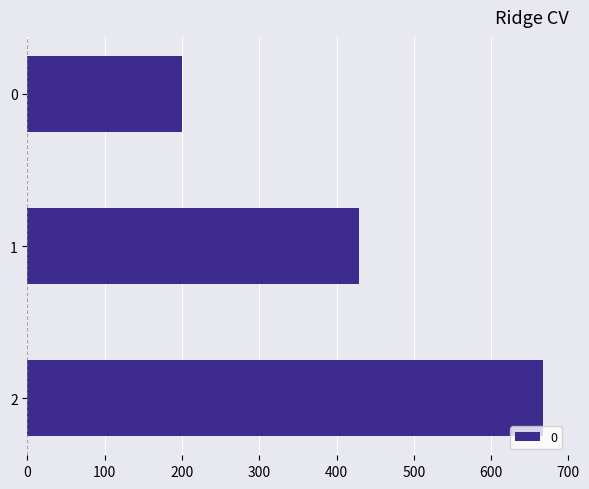

Approximately how many times larger is the value at 2 compared to 1?

1.6